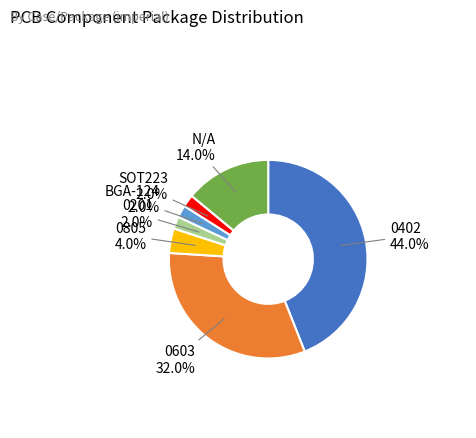

Is there any slice that represents more than half of the pie?

No